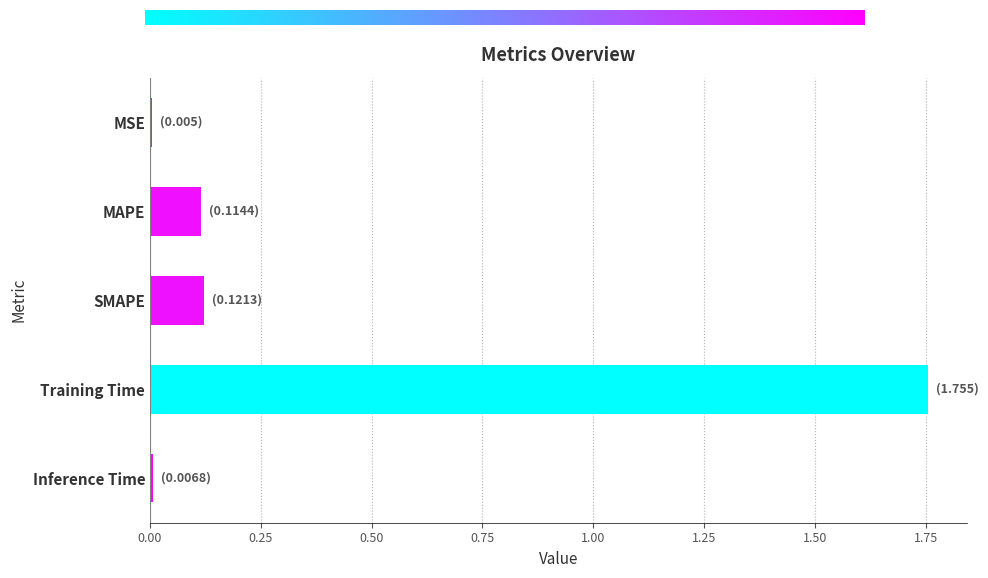

The chart shows a value of 2.5 at Training Time. True or false?

False